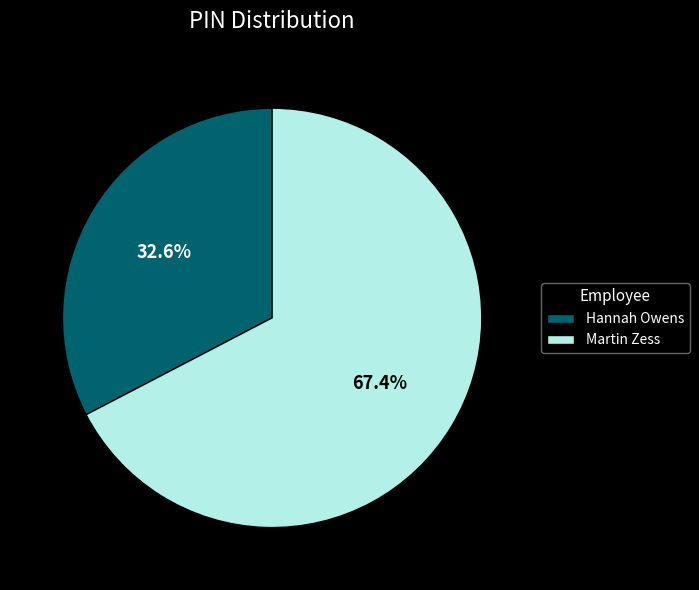

What is the largest slice in the pie chart?

Martin Zess